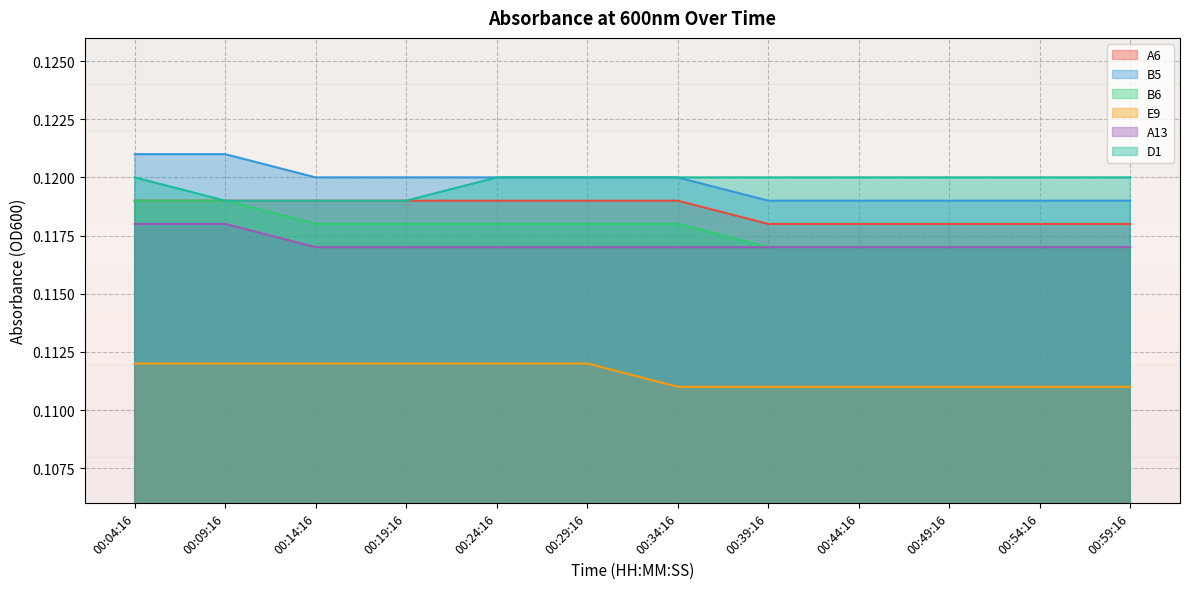

Which series has the largest total across all categories?

B5